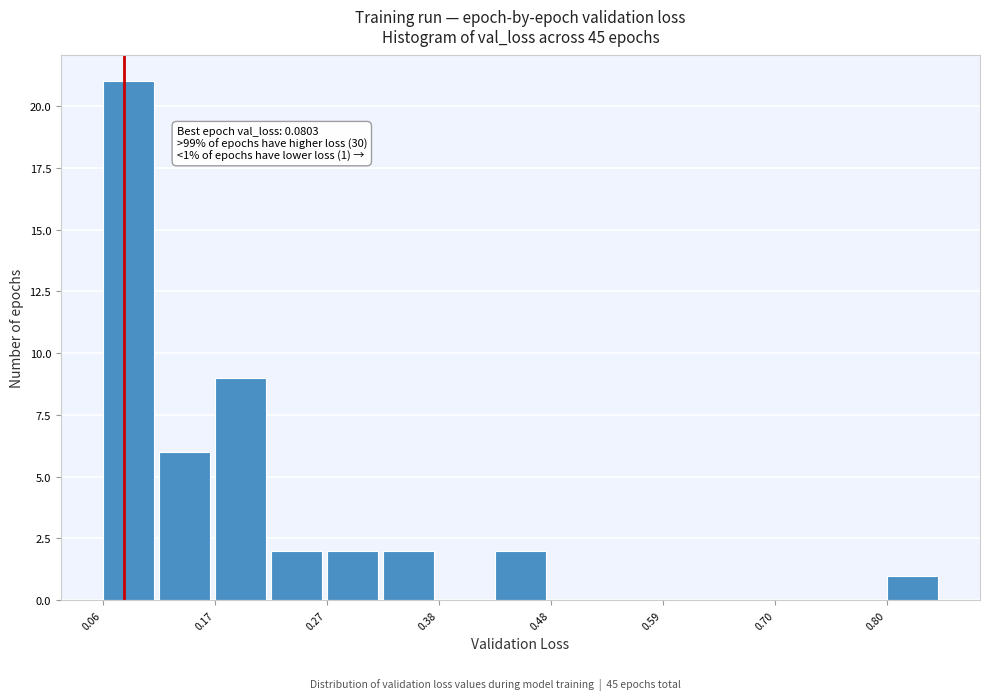

Around what value on the x-axis is the tallest bar? Give the approximate position of its centre, as read against the axis.

0.08